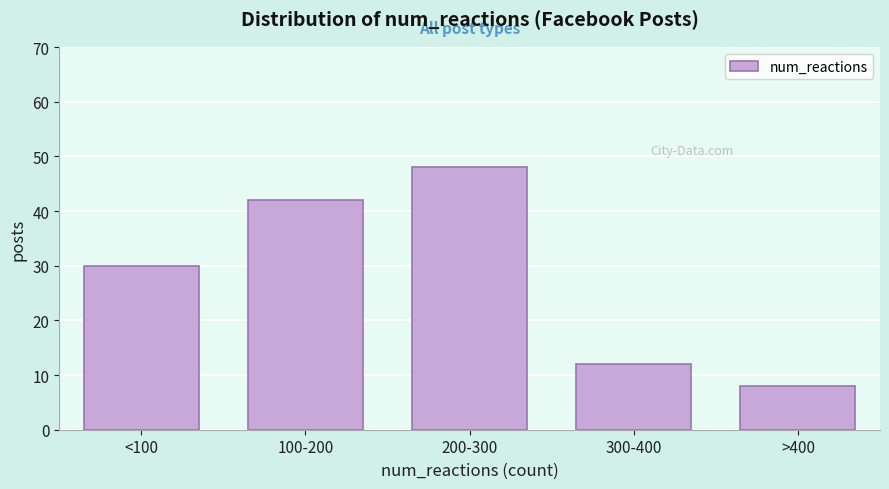

Reading left to right, extract all data points from this chart.

<100=30	100-200=42	200-300=48	300-400=12	>400=8